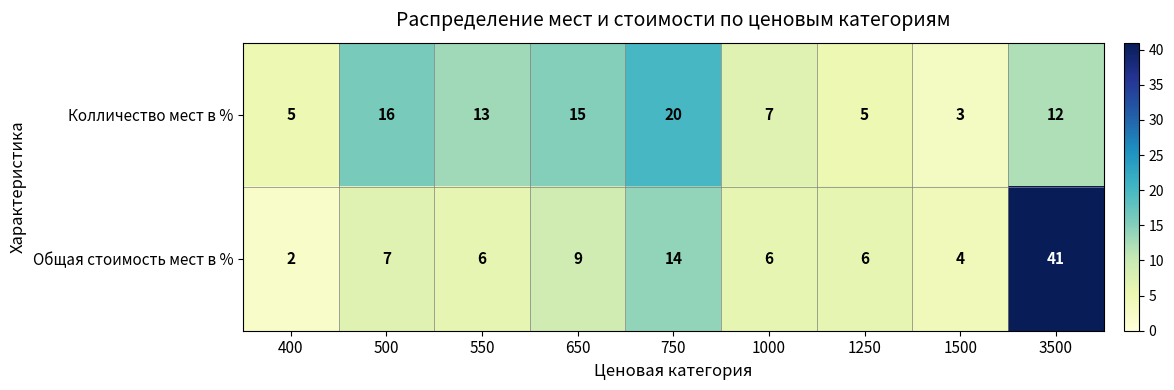

The Общая стоимость мест в % series shows 14 at 750. True or false?

True